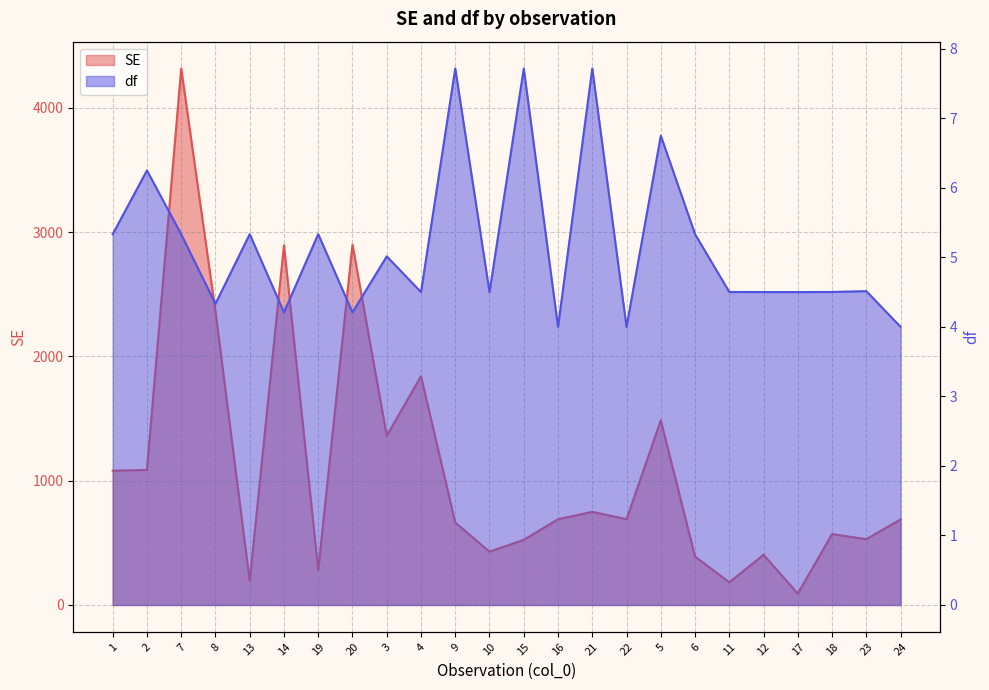

How many data points does each series have?

24